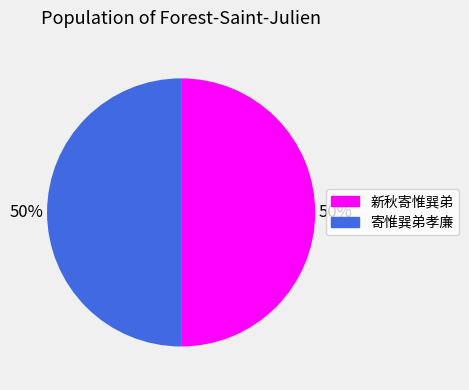

Approximately how many times larger is the value at 寄惟巽弟孝廉 compared to 新秋寄惟巽弟?

1.0